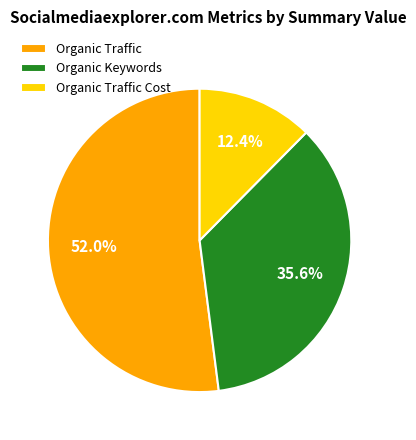

Count the number of slices in the pie.

3